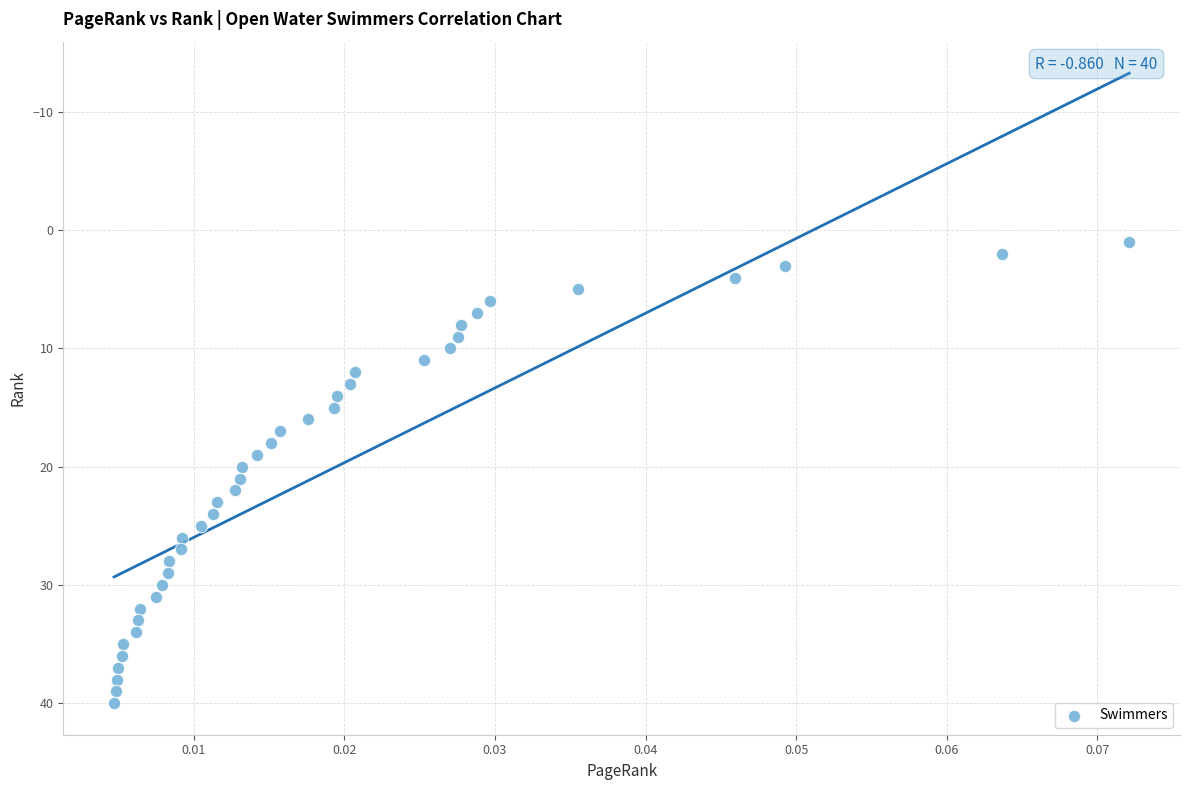

What is the range of Y values (max minus min)?

39